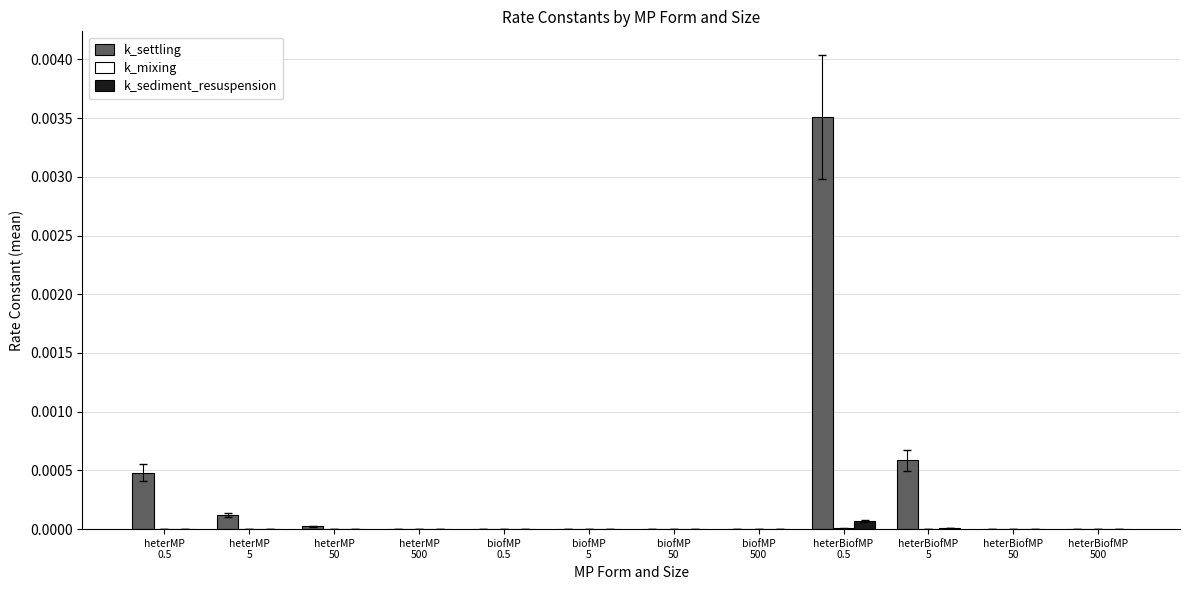

Which series has the largest total across all categories?

k_settling